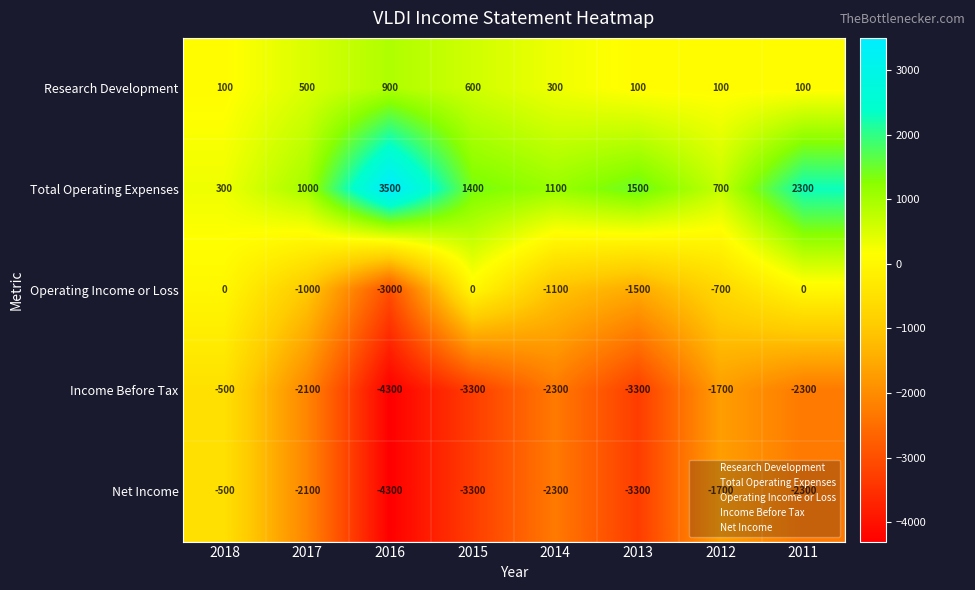

What is the sum of all Income Before Tax values?

-19800